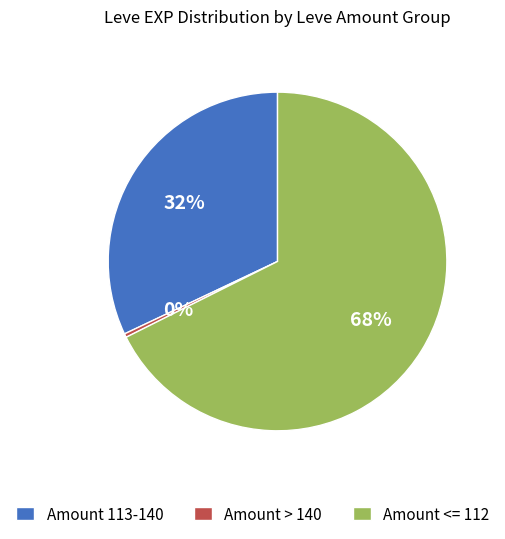

To the nearest percent, what is the combined percentage of Amount > 140 and Amount <= 112?

68%